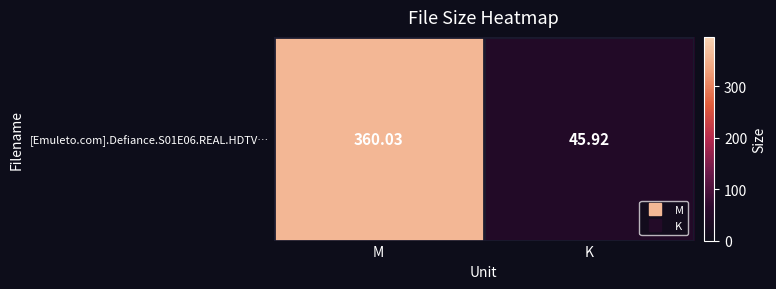

Where is the data nearest to the value 202?

K